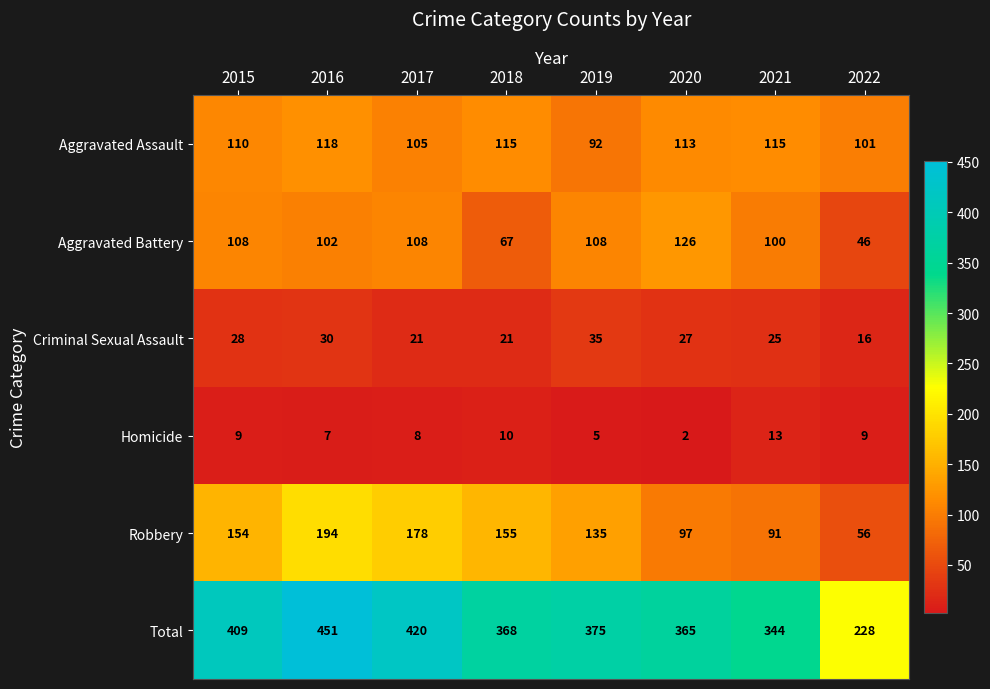

What is the sum of all Criminal Sexual Assault values?

203